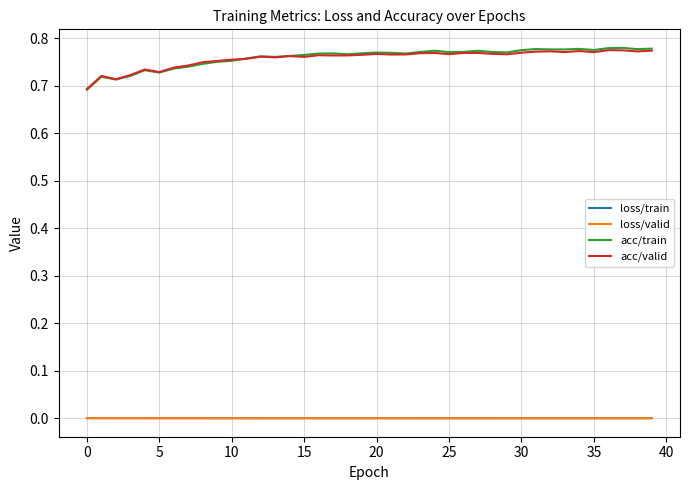

Which series has the largest range (max minus min)?

acc/train